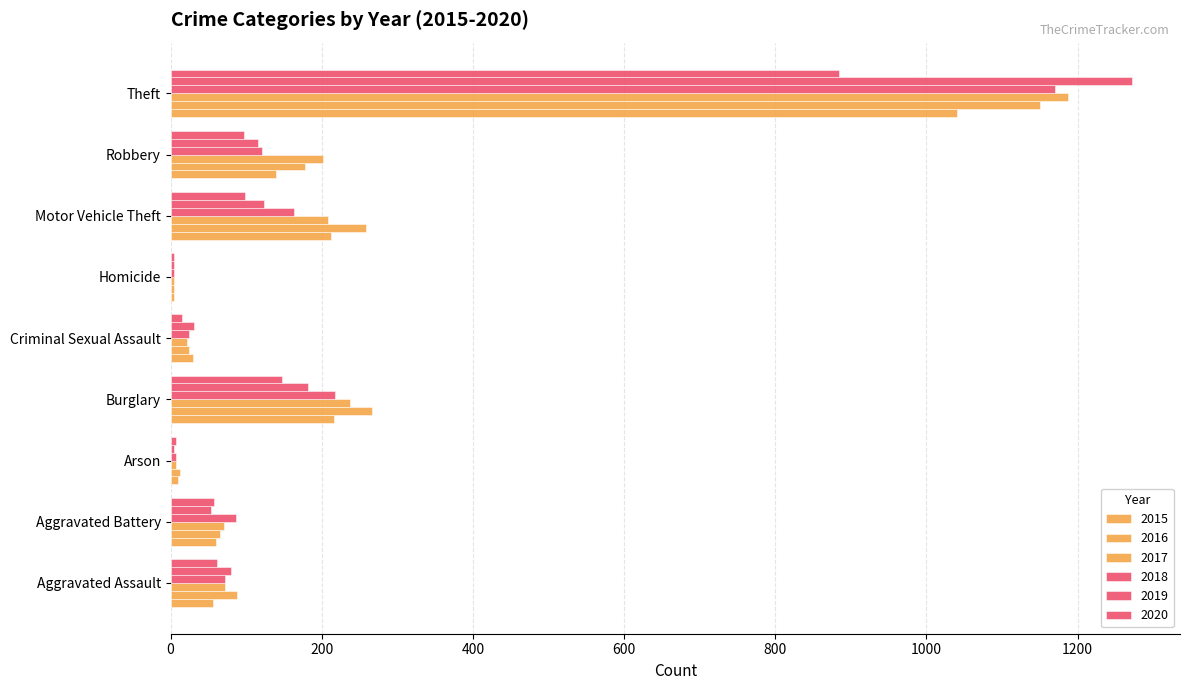

True or false: 2015 has a value of 216 at Burglary.

True